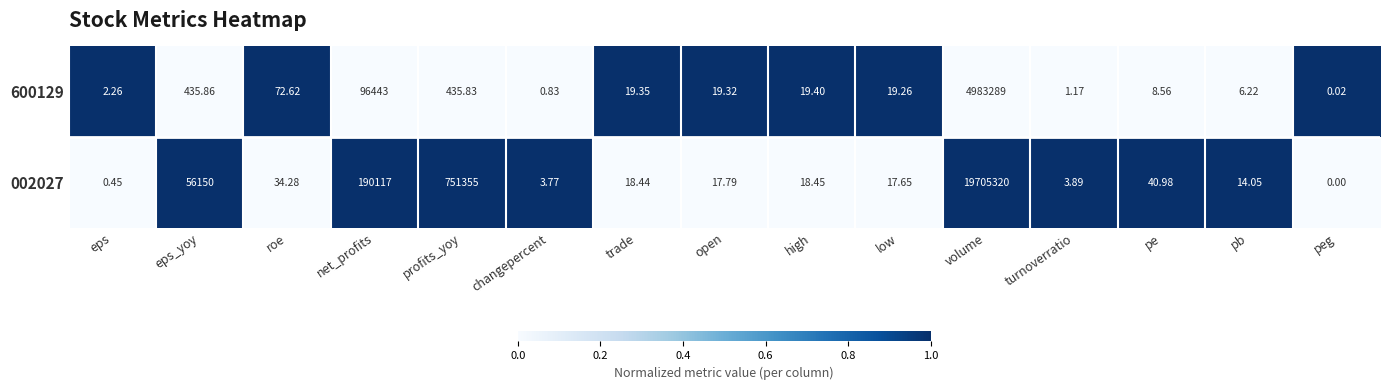

Which series has the largest total across all categories?

002027